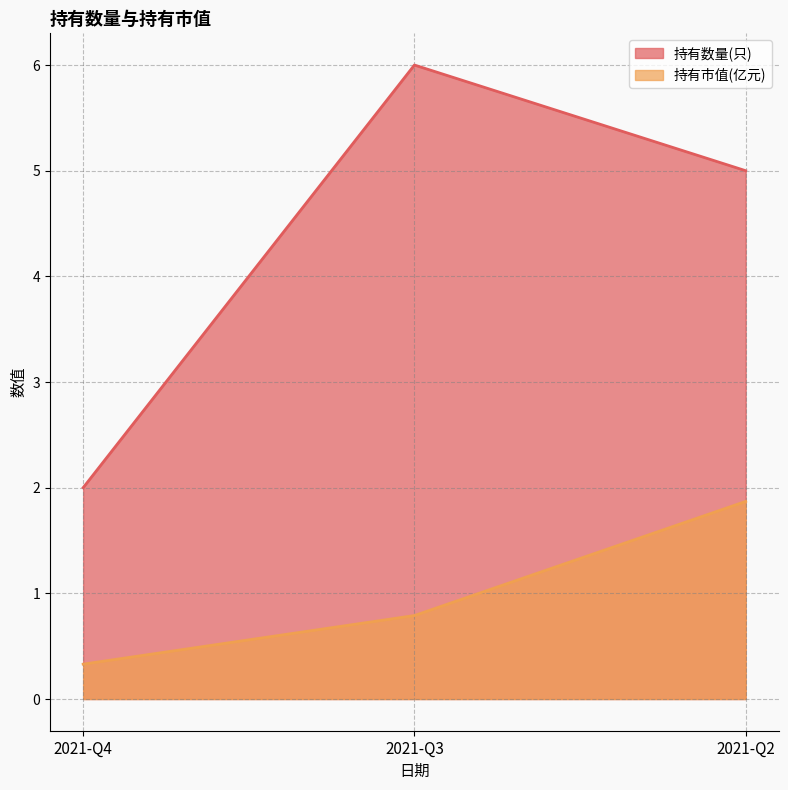

What is the difference between the maximum and minimum values in the 持有市值(亿元) series?

1.5